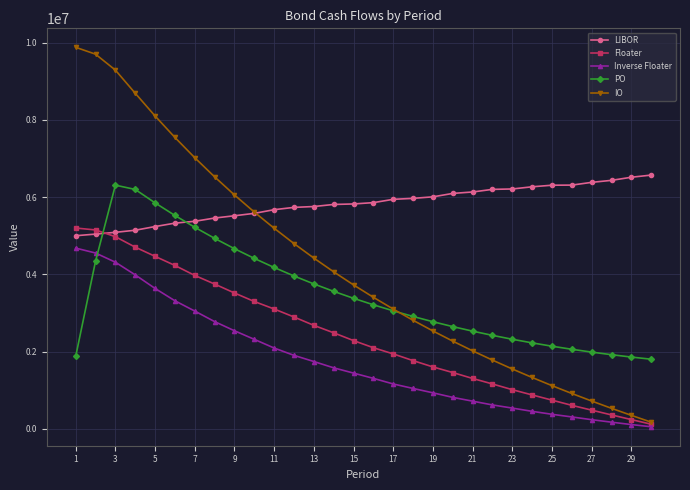

Which series has the largest range (max minus min)?

IO